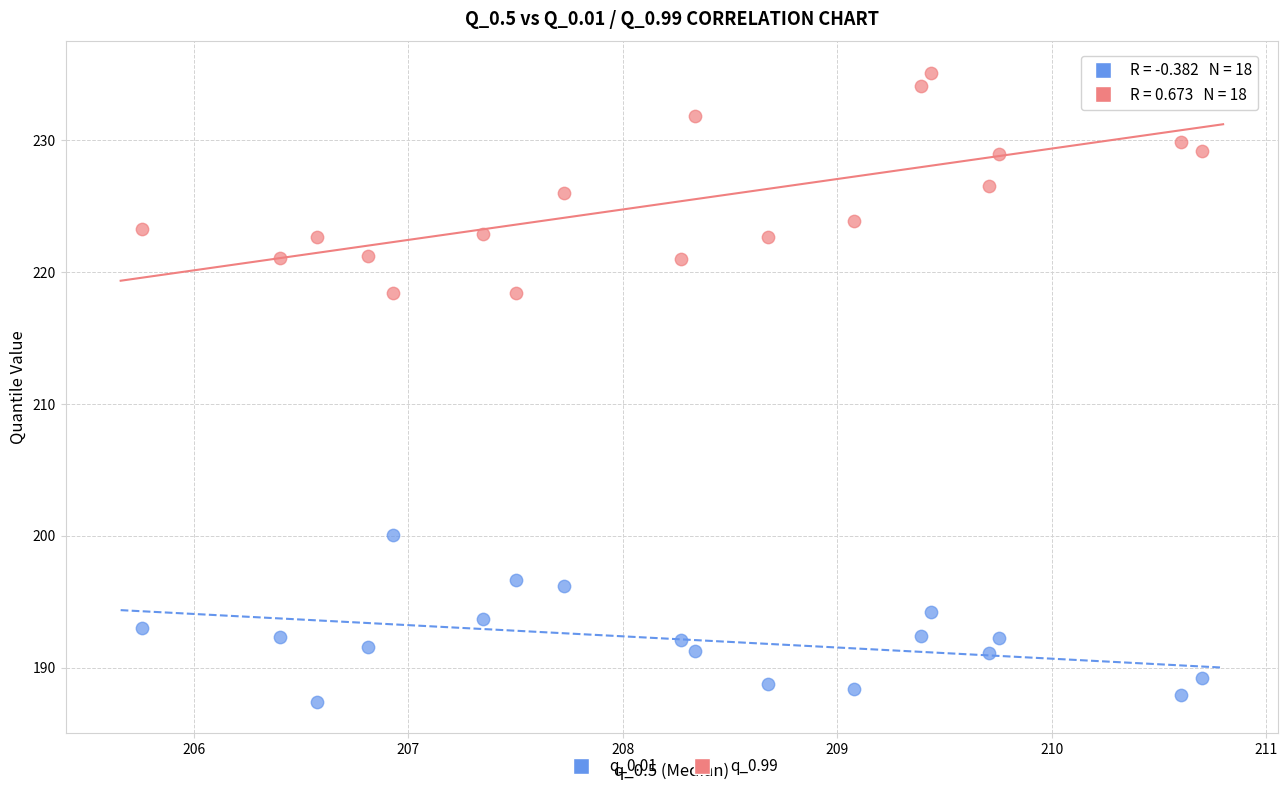

Which series reaches the minimum Y coordinate?

q_0.01